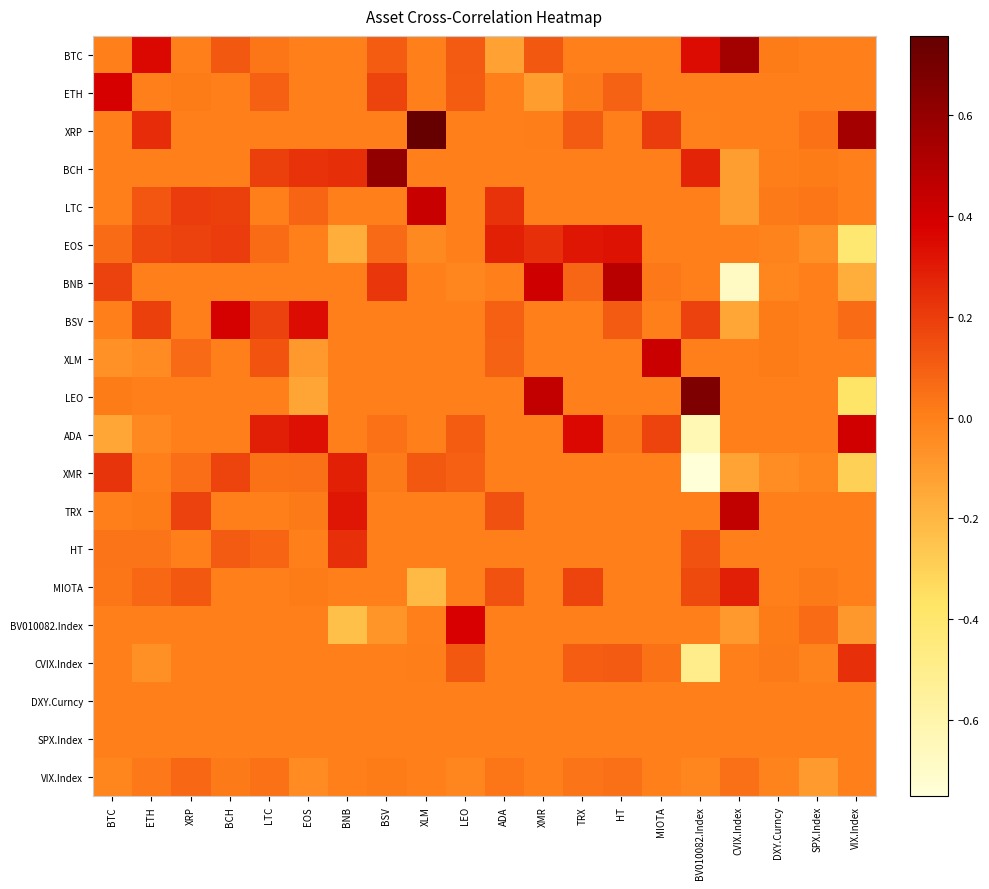

Rank the series at VIX.Index from highest to lowest value.

XRP, ADA, CVIX.Index, BSV, BTC, ETH, BCH, LTC, XLM, TRX, HT, MIOTA, DXY.Curncy, SPX.Index, VIX.Index, BV010082.Index, BNB, XMR, LEO, EOS